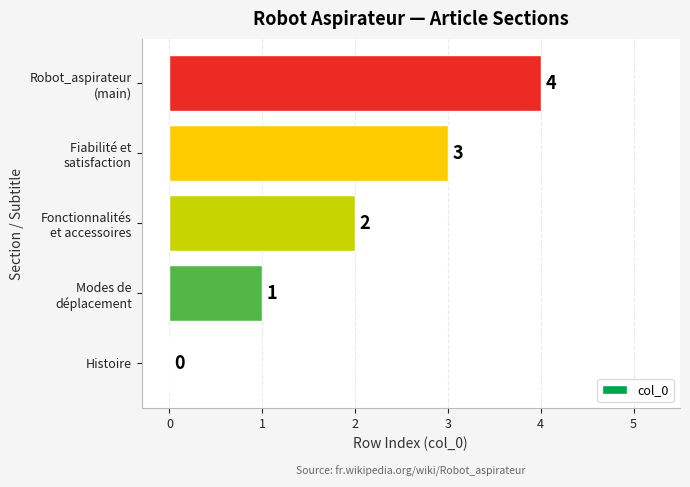

How many data points does each series have?

5